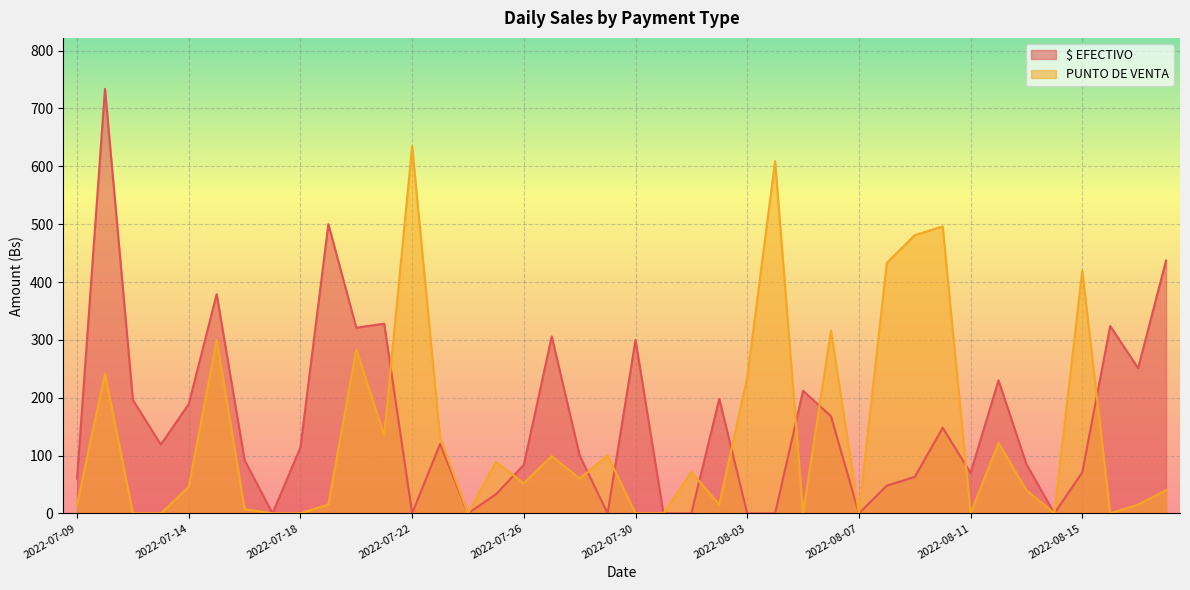

At which category does PUNTO DE VENTA reach its first local valley?

2022-07-21